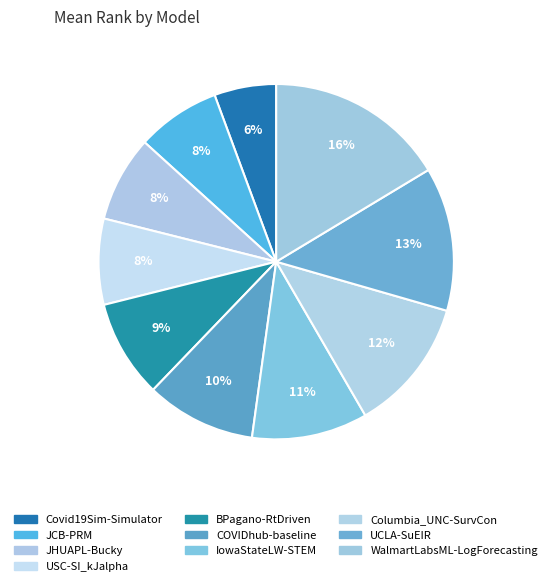

What is the smallest slice in the pie chart?

Covid19Sim-Simulator